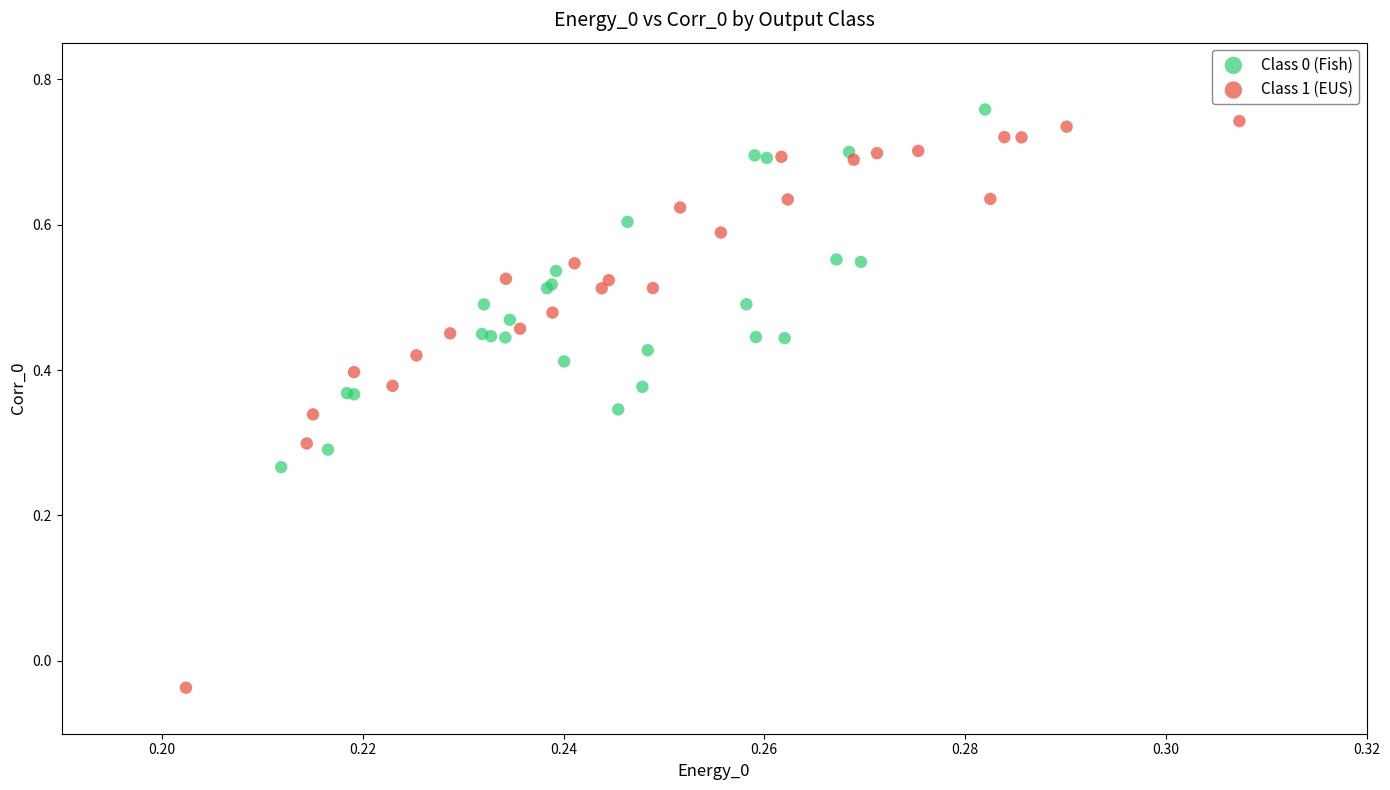

Which series contains the lowest Y value?

Class 1 (EUS)